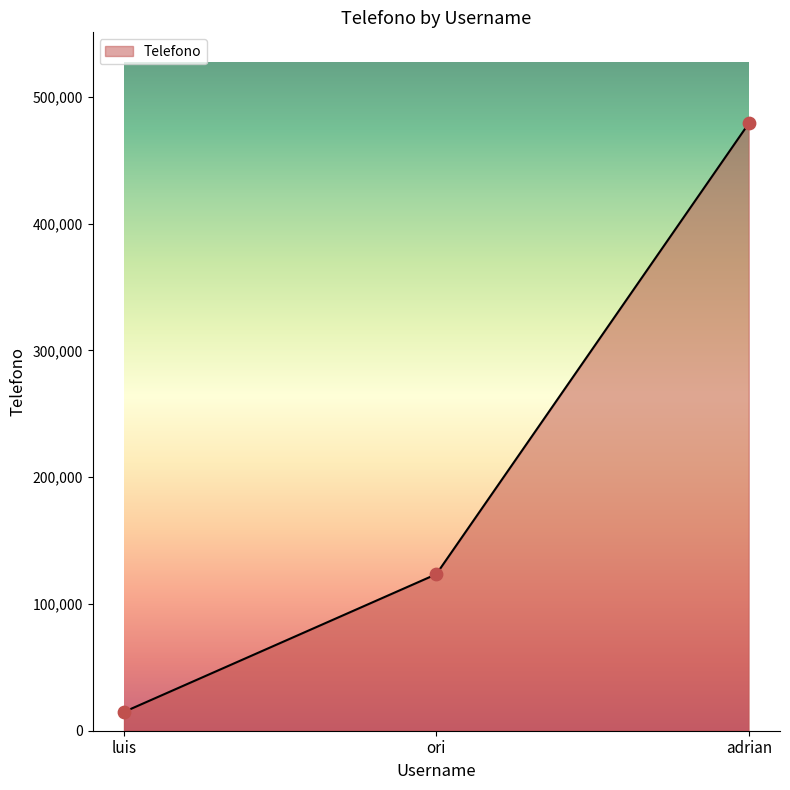

Approximately how many times larger is the value at adrian compared to luis?

32.4